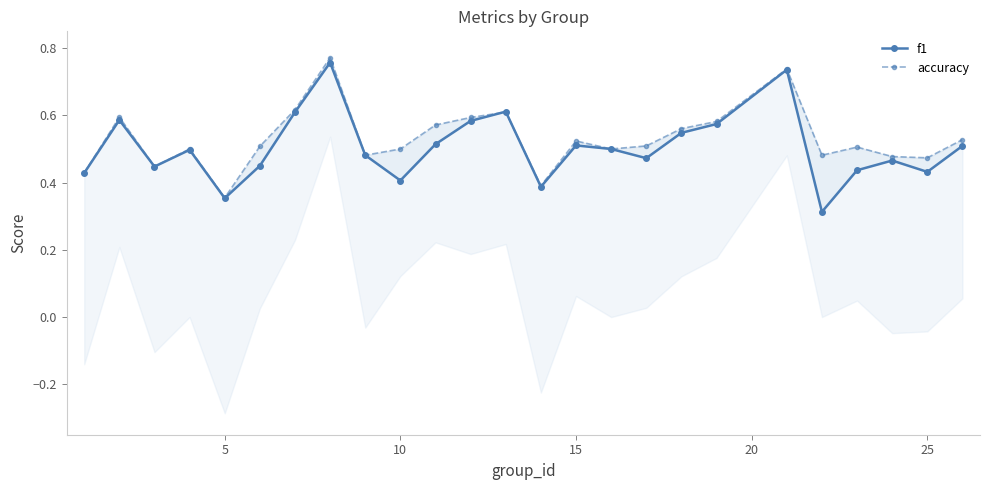

Rank the series at 25 from highest to lowest value.

accuracy, f1